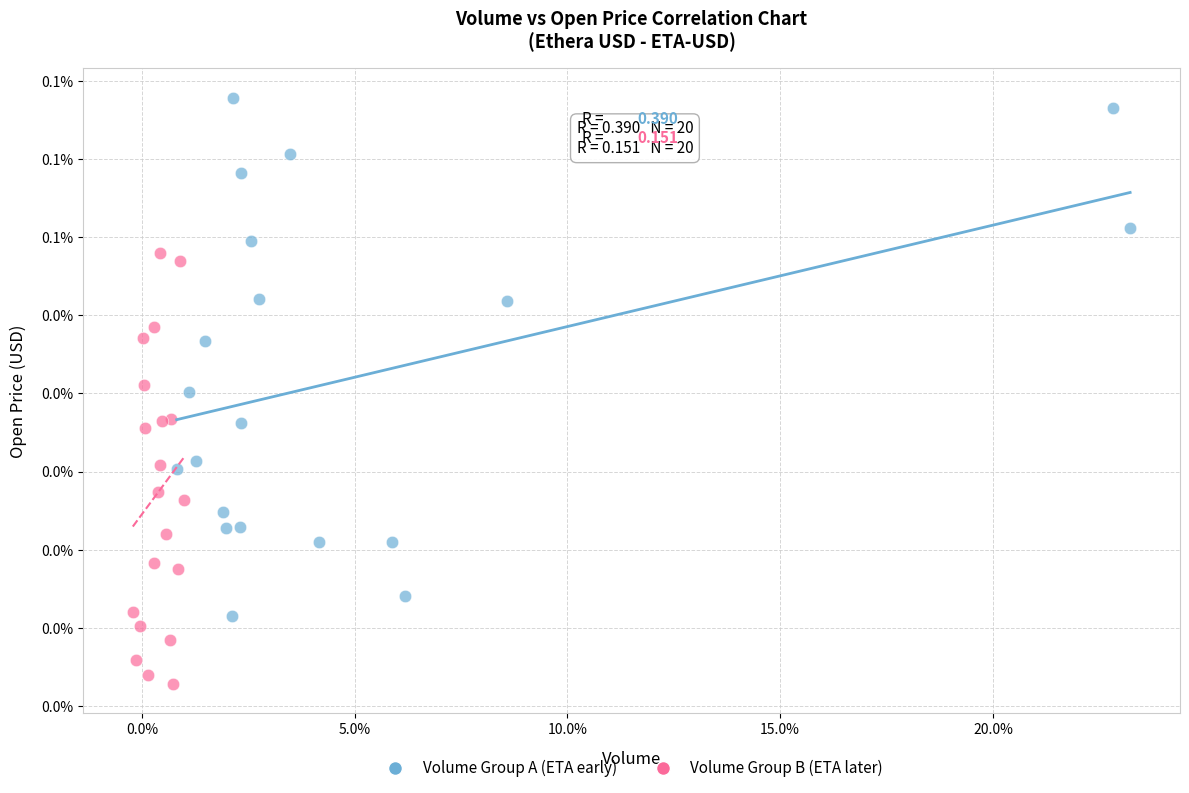

Which series has the widest spread of Y values?

Volume Group A (ETA early)